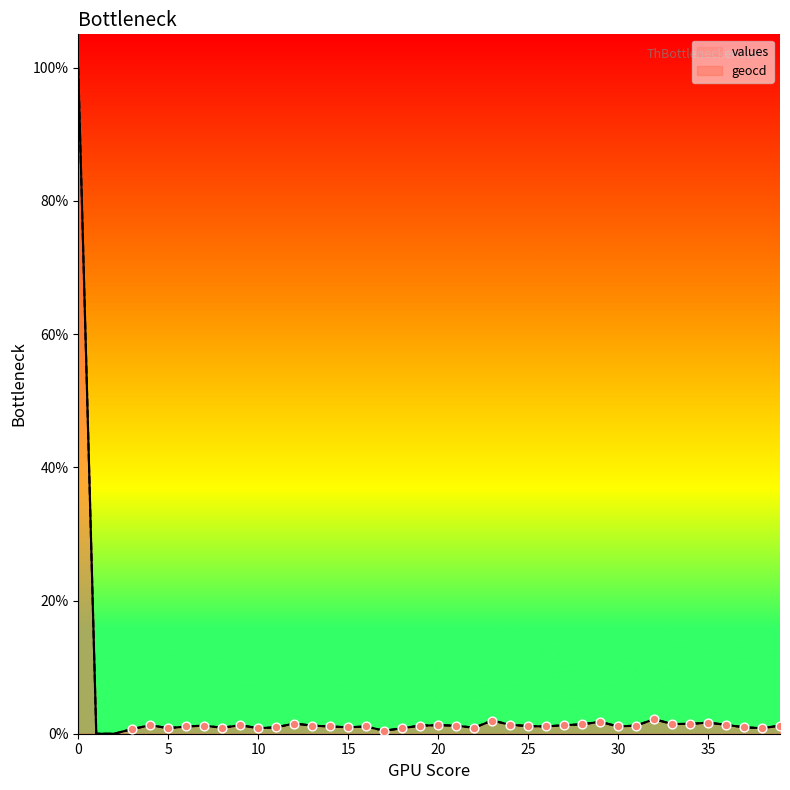

Which series contains the highest Y value?

values